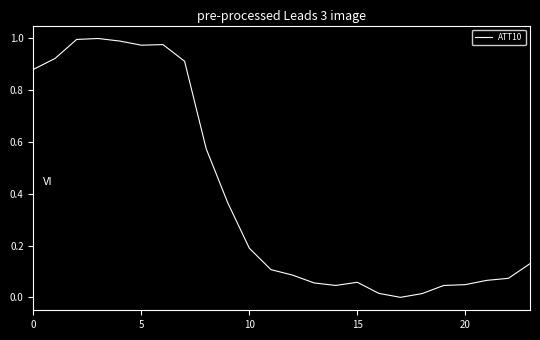

Is this an area chart (filled region under the line)?

No